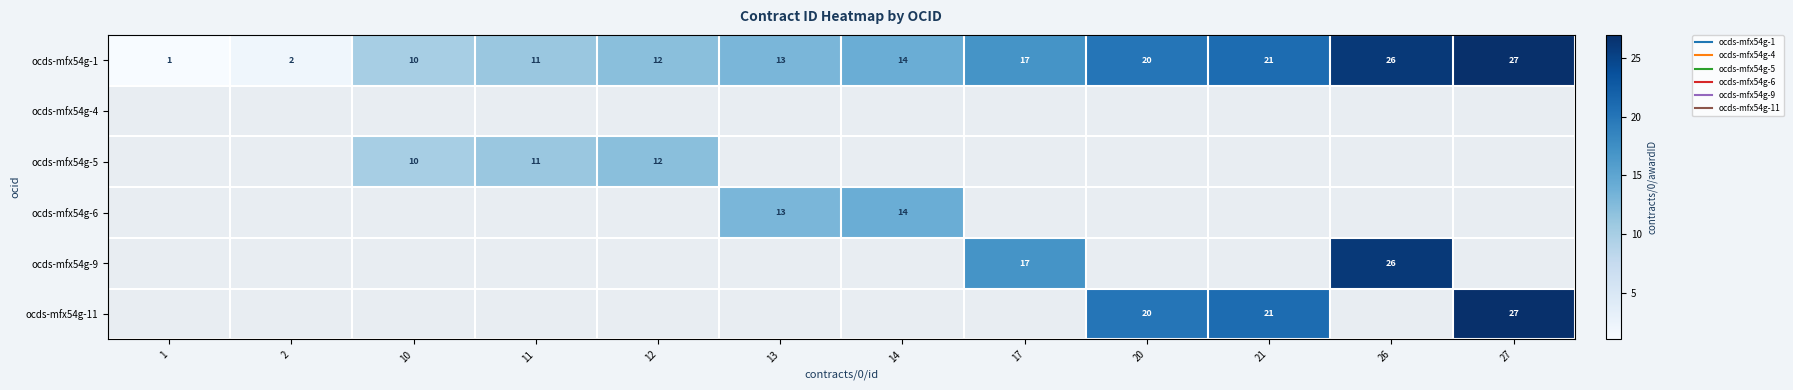

Which series has the largest total across all categories?

ocds-mfx54g-1